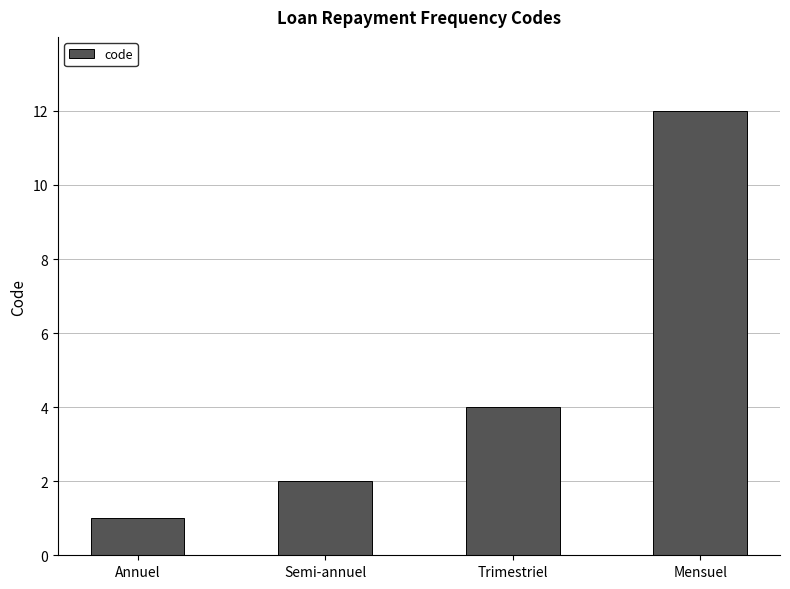

Does the chart contain any negative values?

No